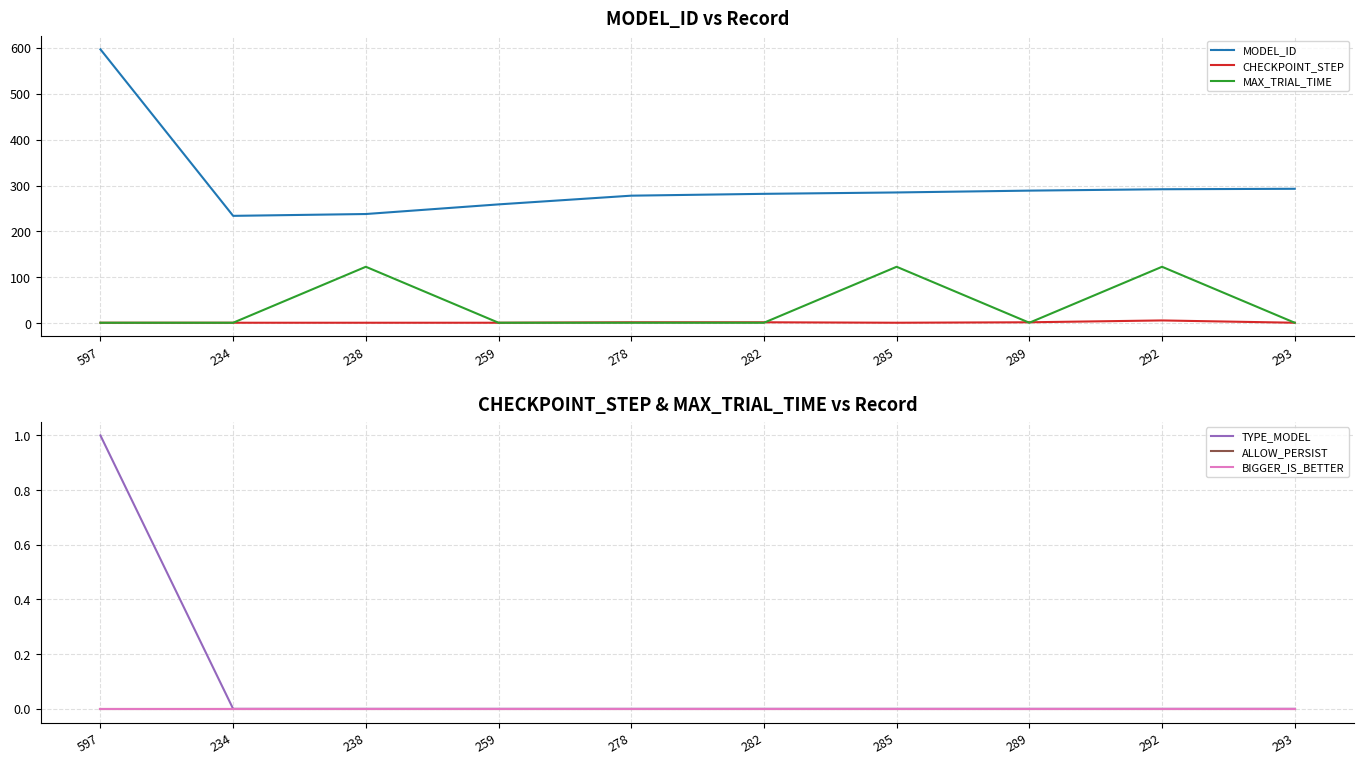

Which series has the largest total across all categories?

MODEL_ID